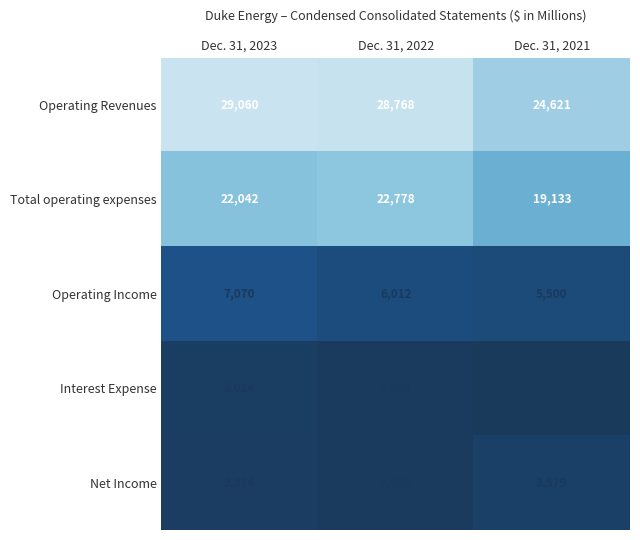

What is the greatest value displayed?

29060